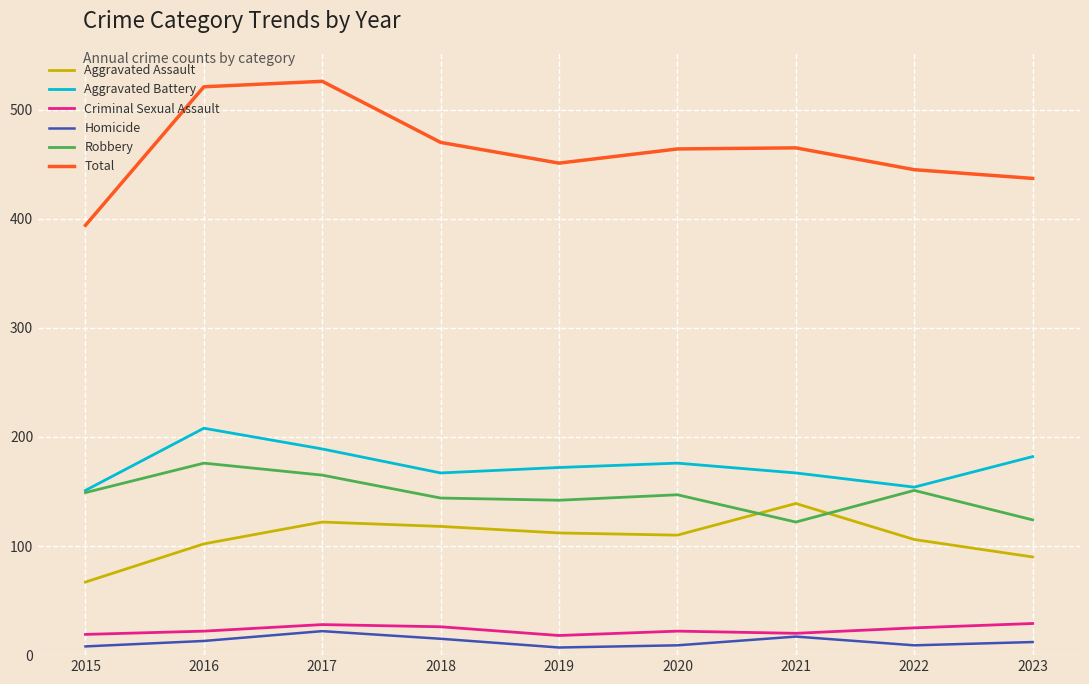

True or false: Robbery has a value of 260 at 2022.

False